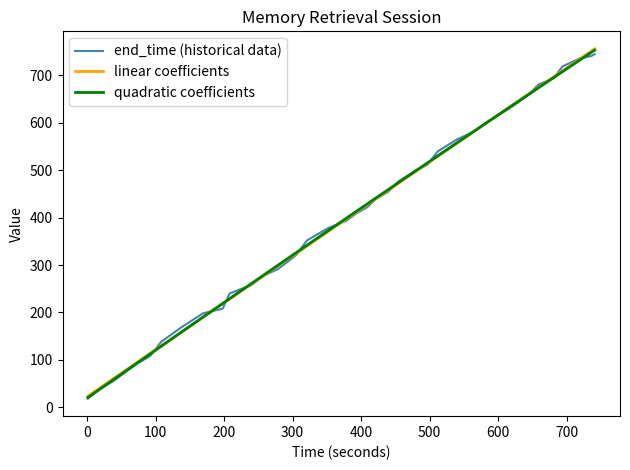

What is the smallest value displayed?

18.0